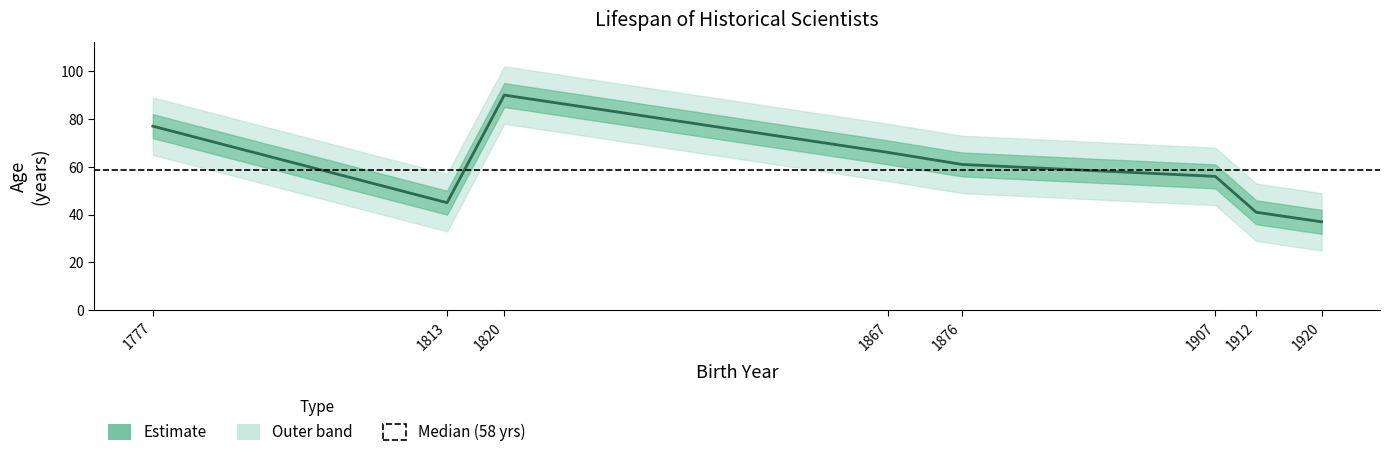

At which category does the data reach its first local valley?

1813